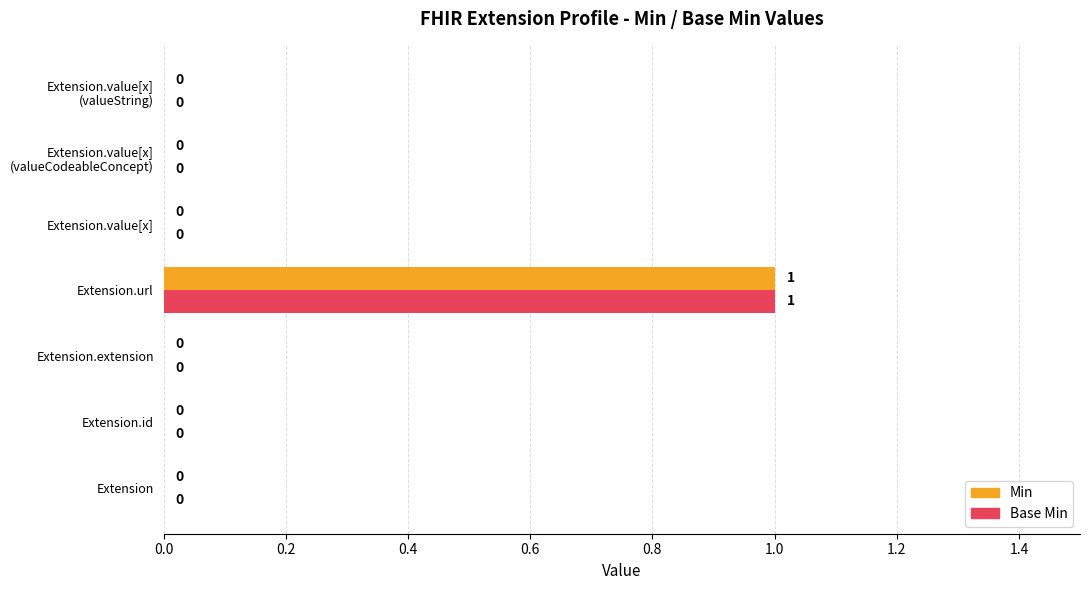

At which category is the sum across all series the highest?

Extension.url